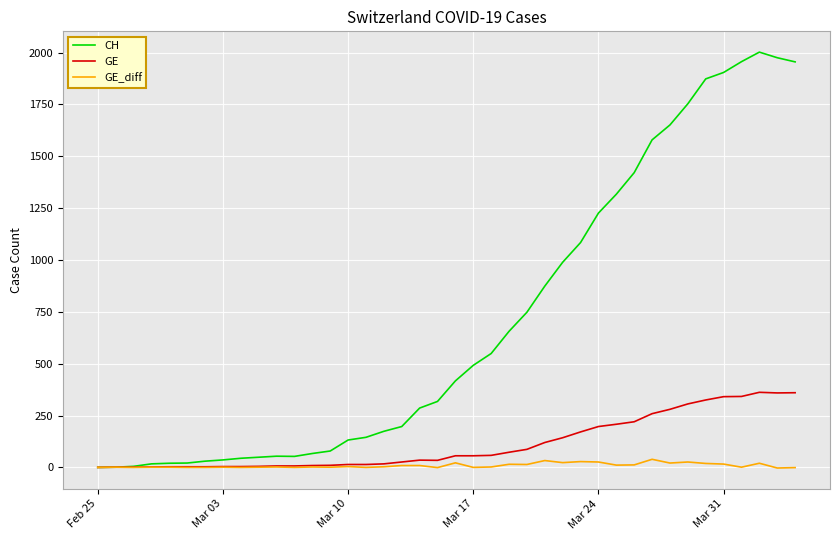

Which series has the largest total across all categories?

CH